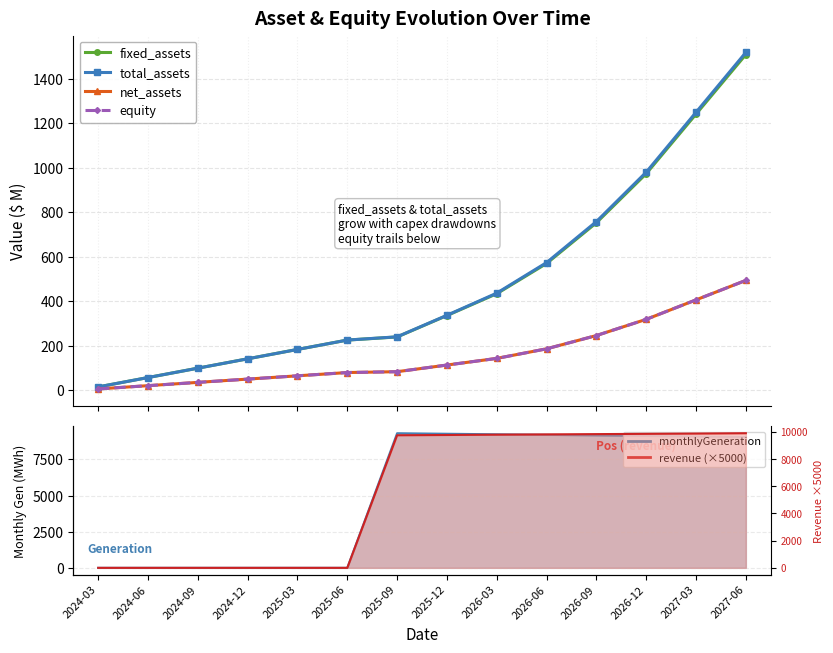

Is this an area chart (filled region under the line)?

No